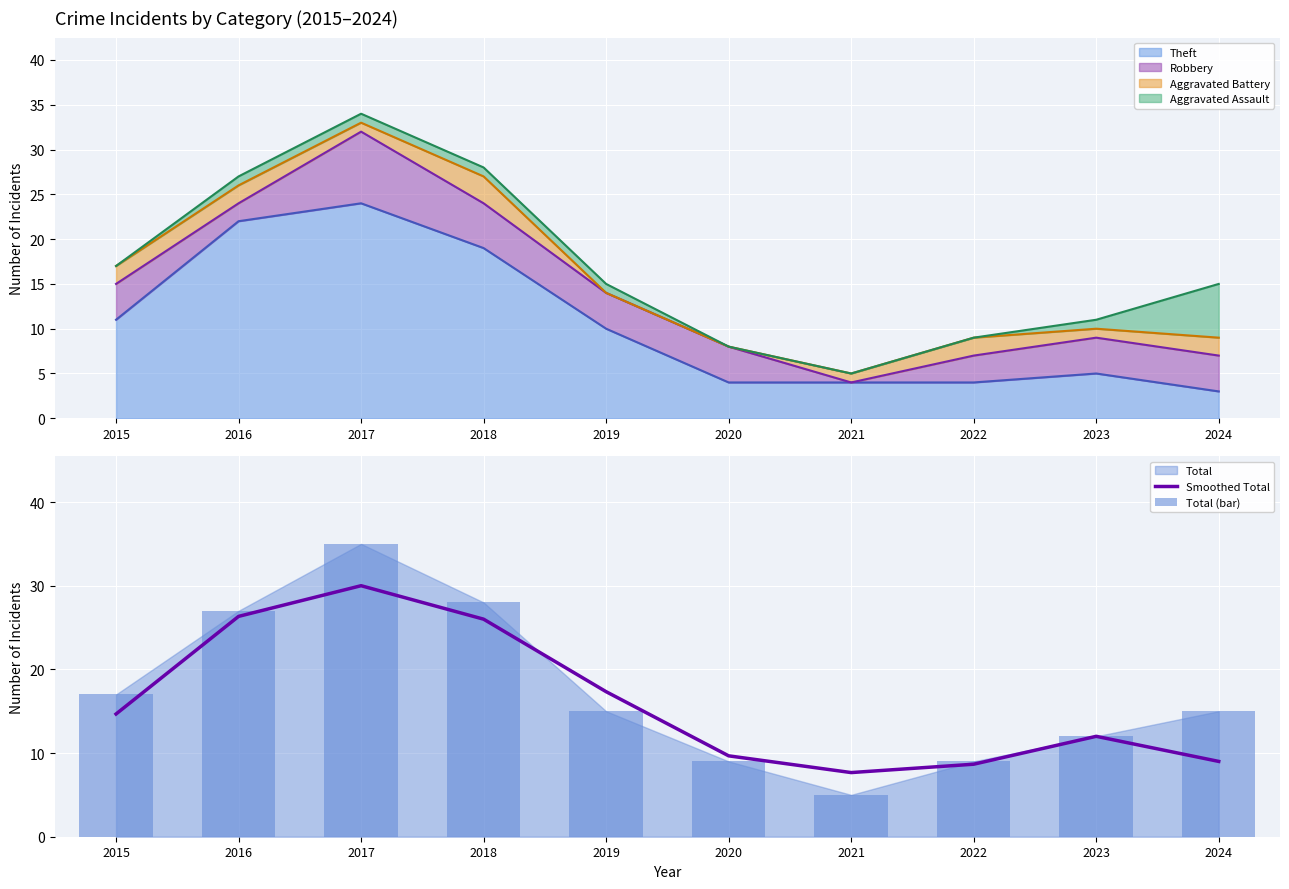

Count the number of categories in the chart.

10